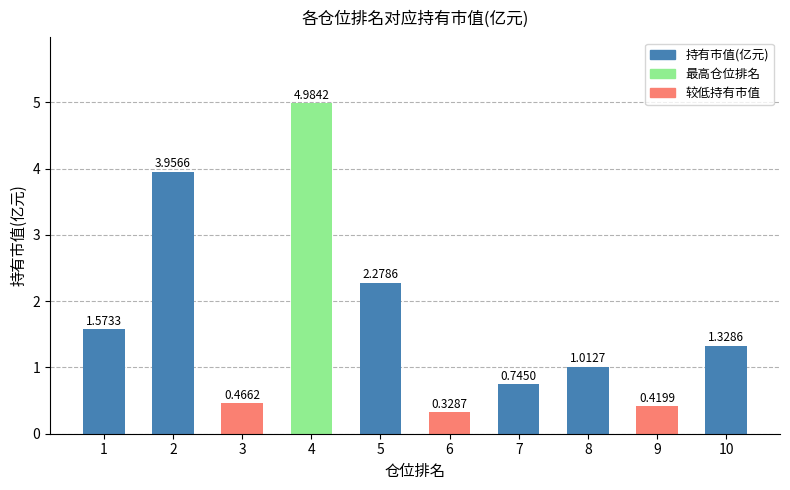

What is the maximum value shown in the chart?

5.0